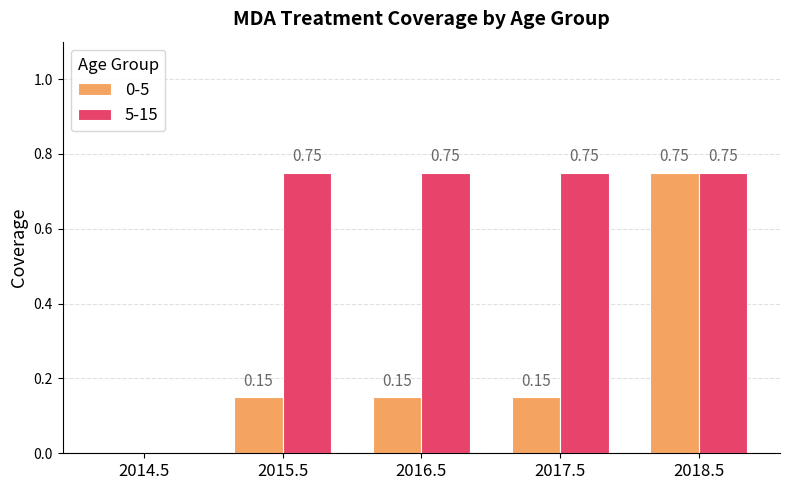

Which series has the largest total across all categories?

5-15